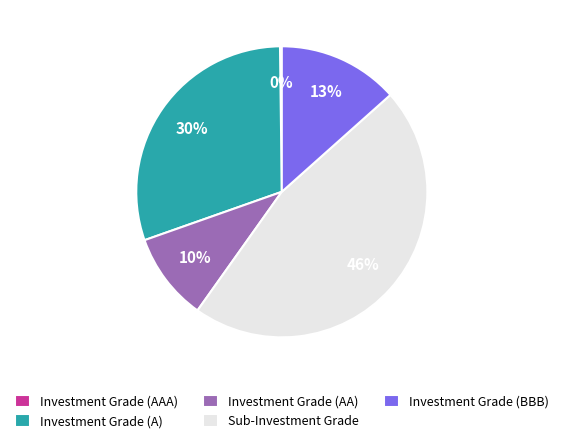

Is there a majority slice in this chart?

No